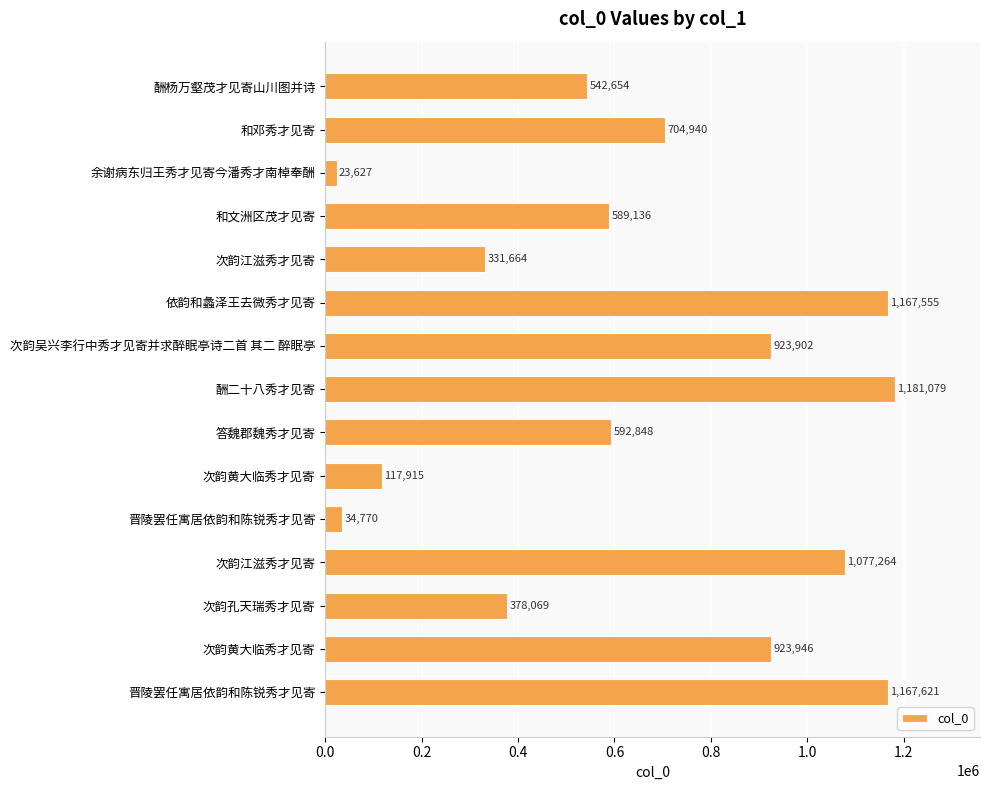

Count the number of data series in this chart.

1